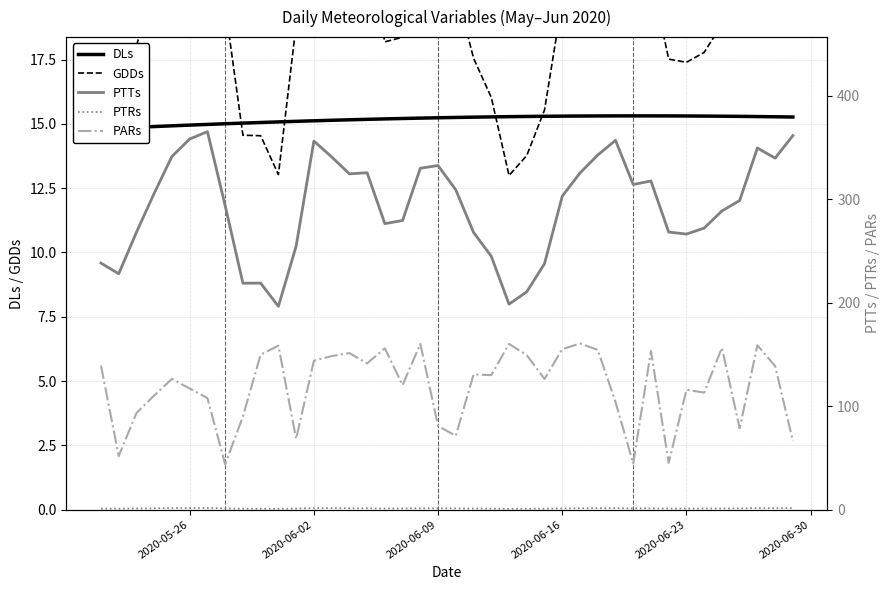

True or false: GDDs has a value of 15.9 at 37.

False